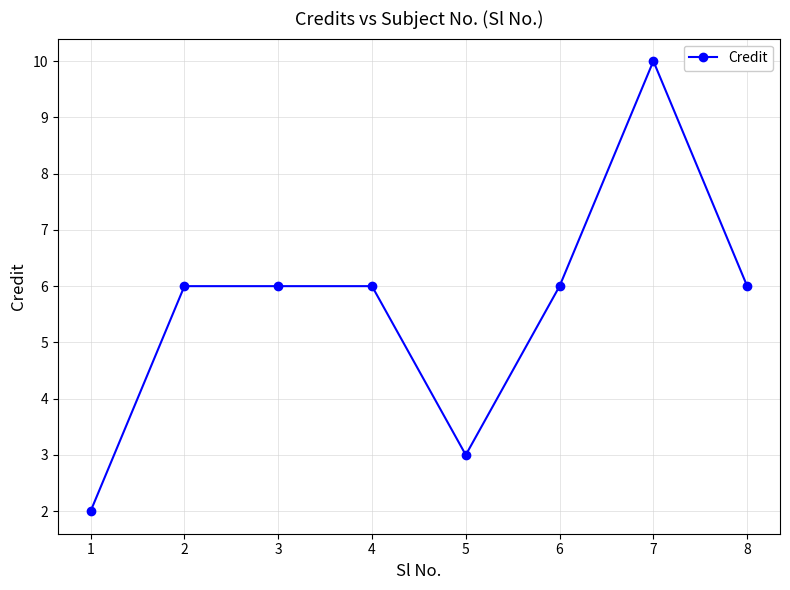

At which category does the chart reach its minimum across all series?

1